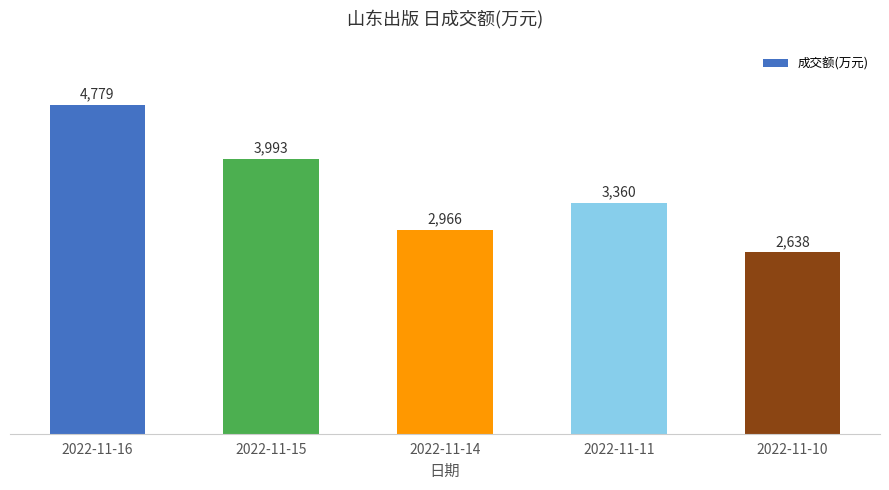

True or false: the data shows 3993 at 2022-11-15.

True